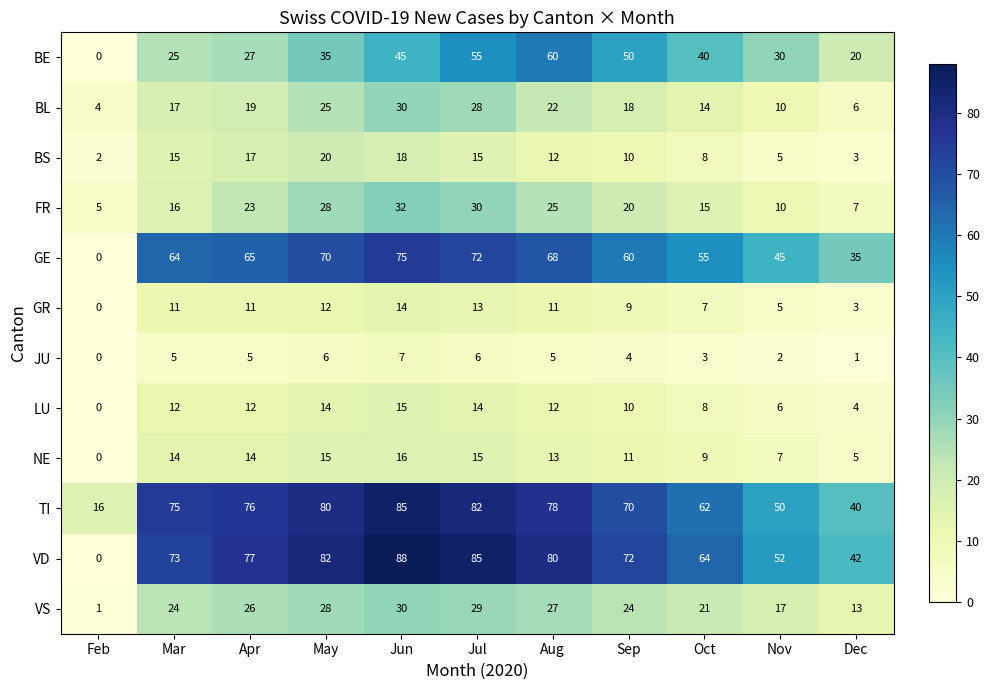

How many positive values does the VD series have?

10